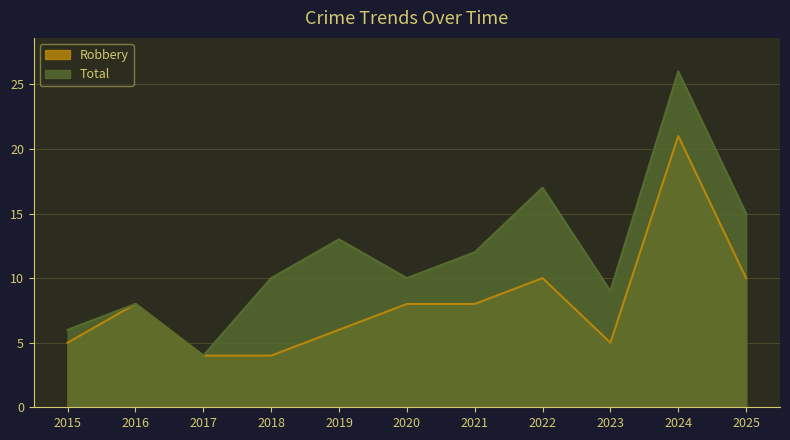

True or false: Total and Robbery cross at least once.

False